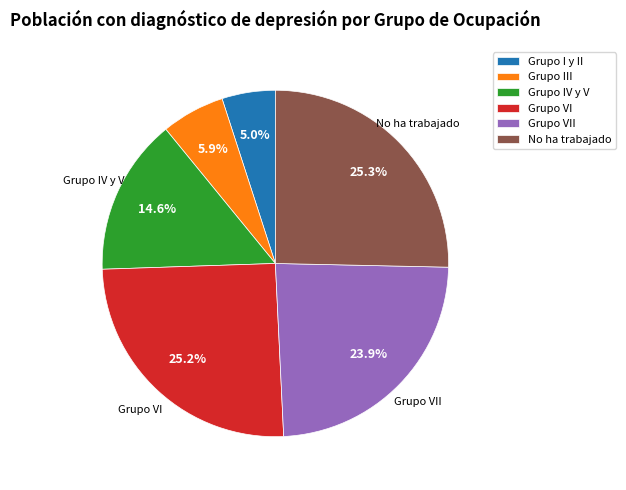

To the nearest percent, what is the difference between the largest and smallest slice percentages?

20%